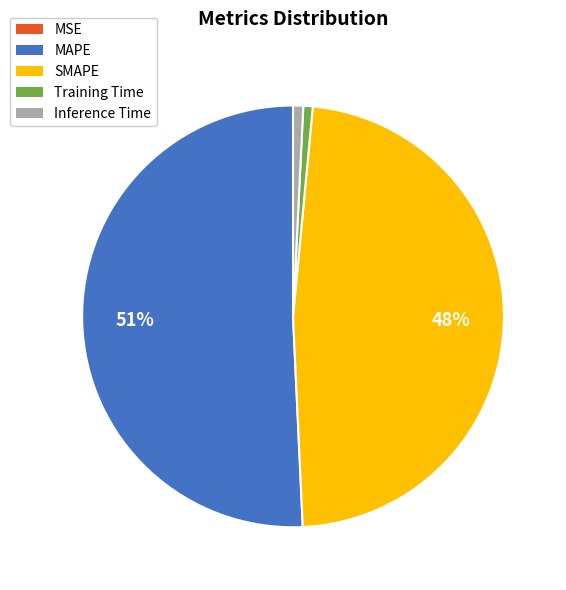

Between SMAPE and MAPE, which is larger?

MAPE